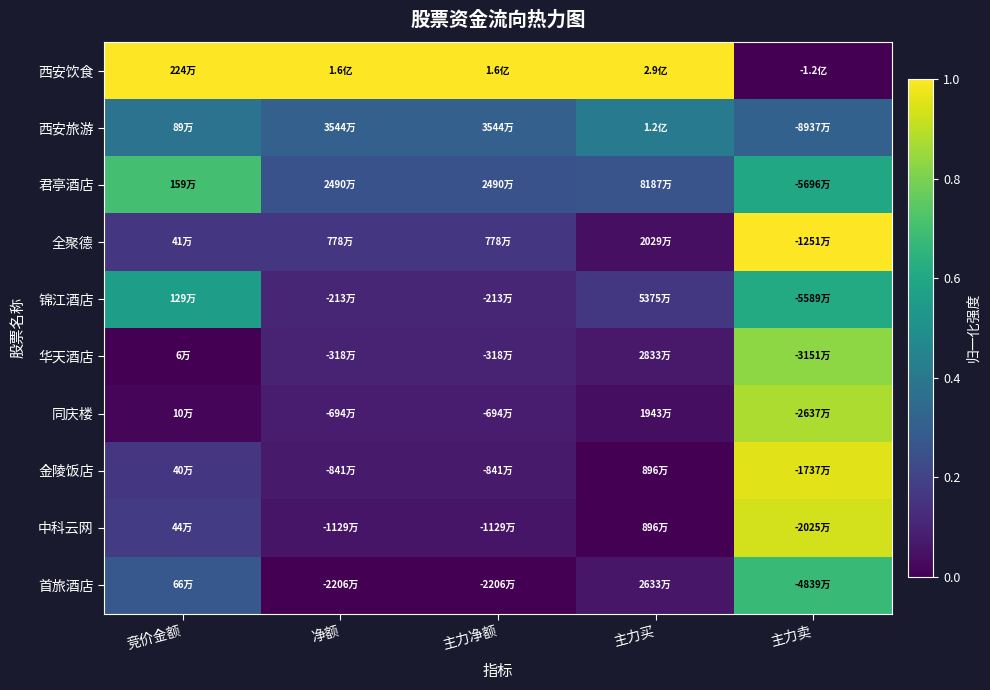

Which series has the largest range (max minus min)?

西安饮食